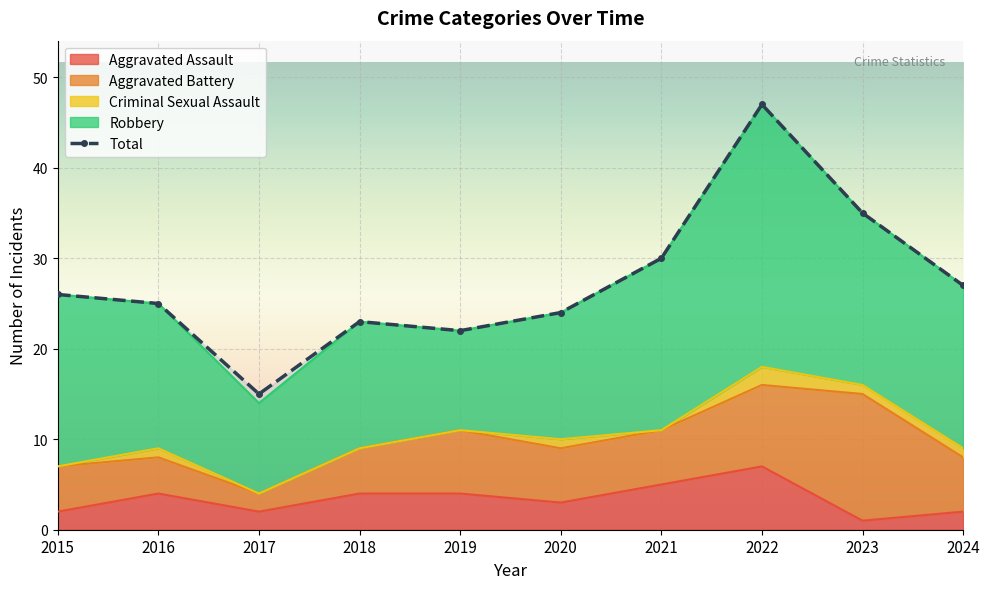

At how many categories does at least one series exceed 42?

1